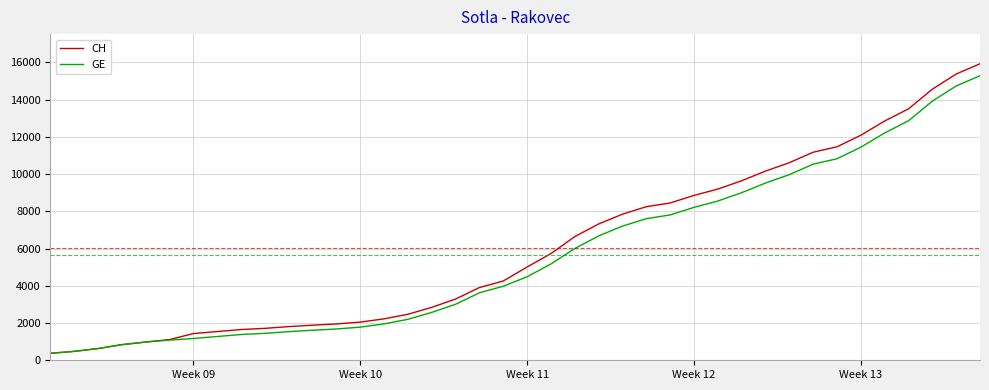

List the series in order of their peak value, highest first.

CH, GE